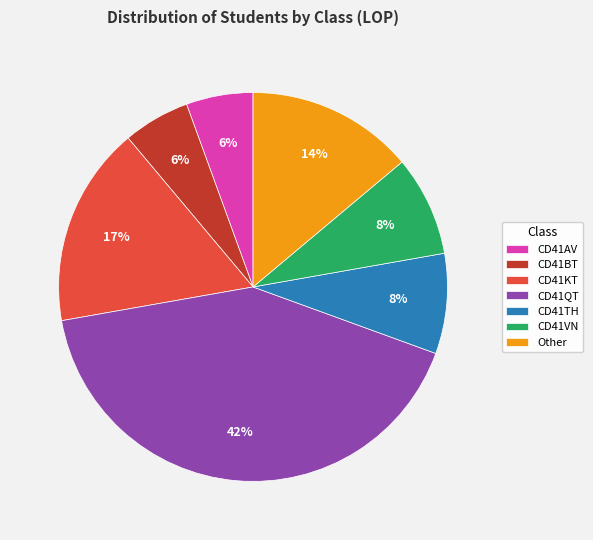

How many segments does this pie chart have?

7